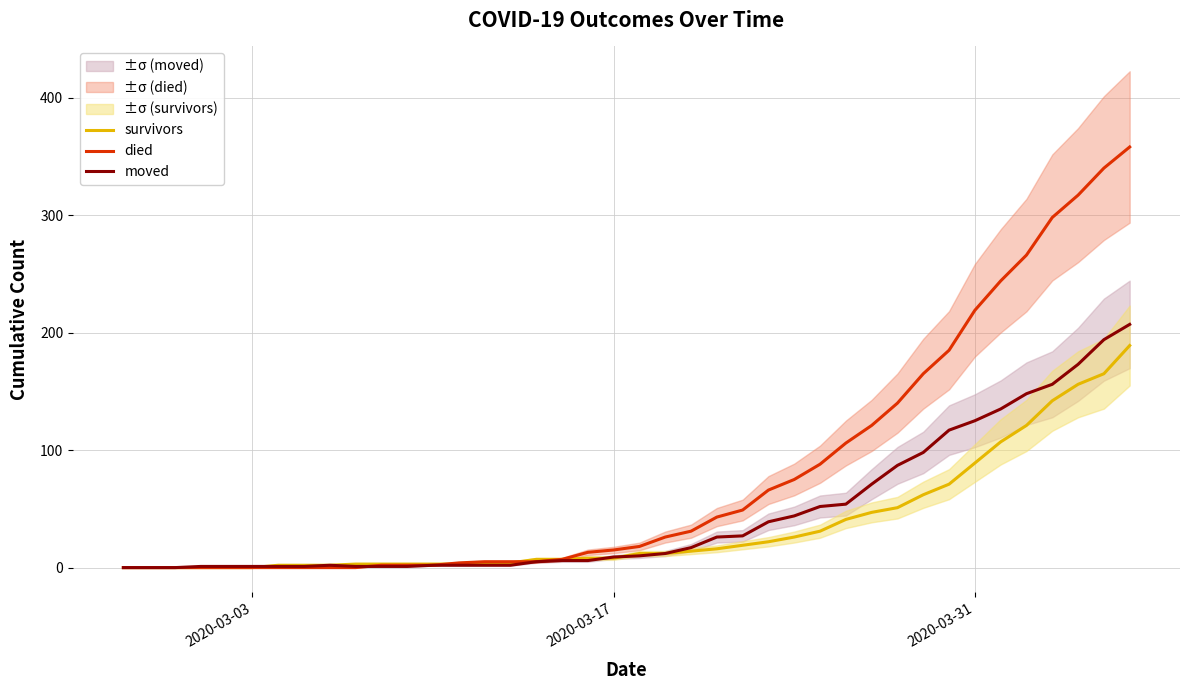

What is the difference between the maximum and minimum values in the died series?

358